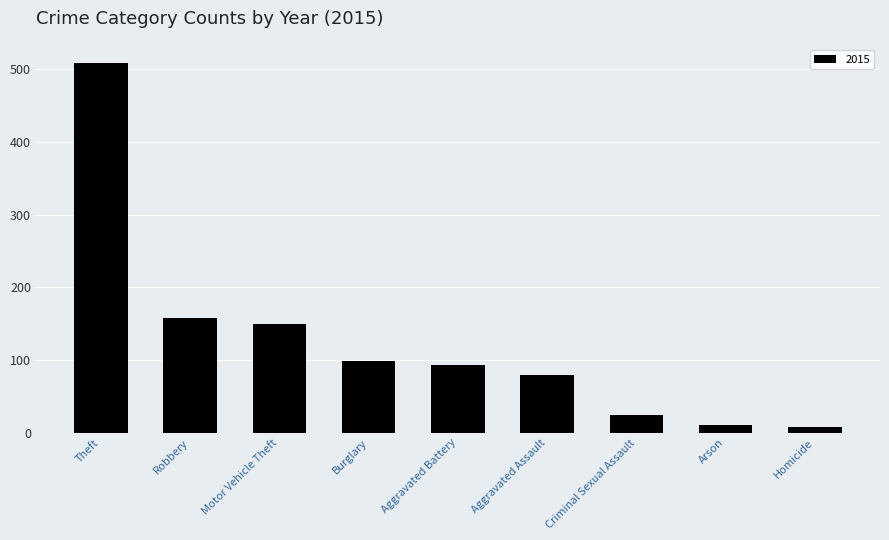

At which label is the value closest to 258?

Robbery